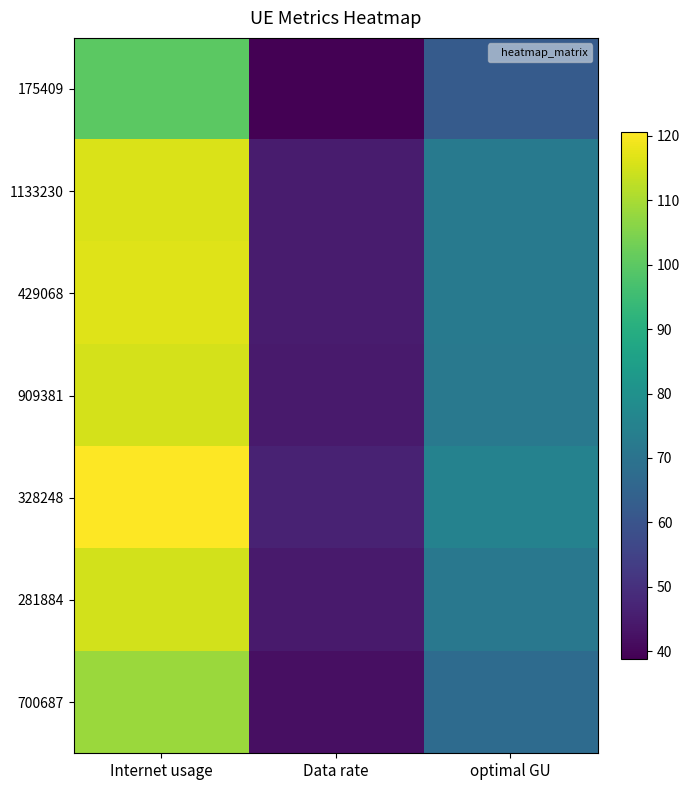

Which has a higher value, Internet usage or Data rate?

Internet usage